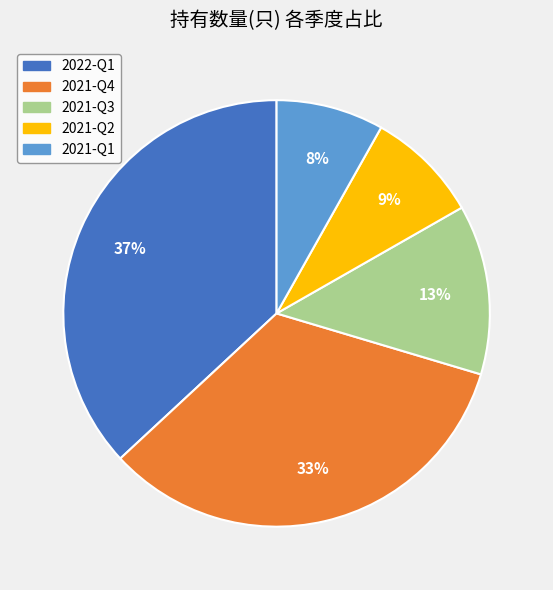

Which category has the biggest portion of the pie?

2022-Q1